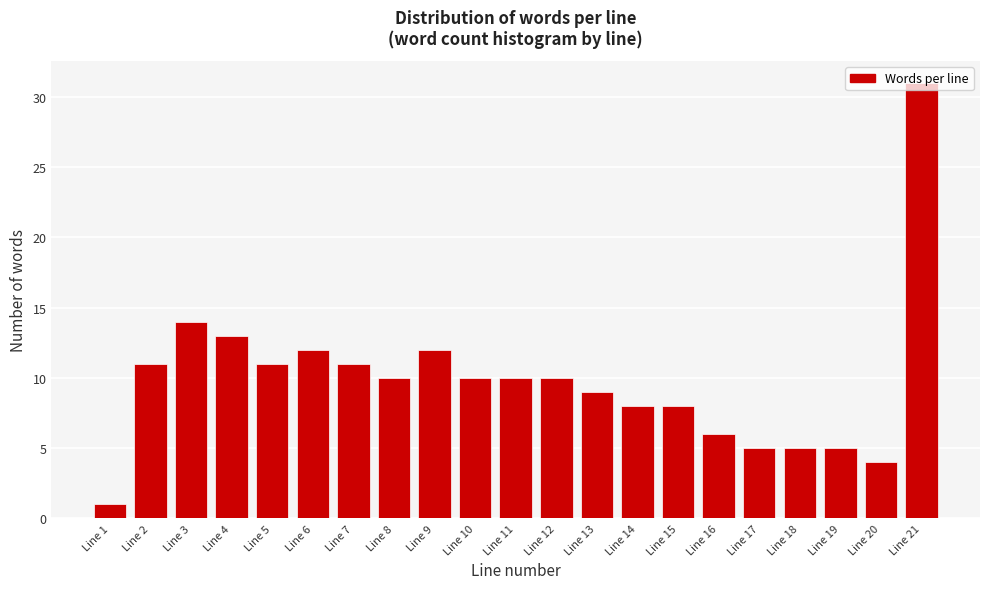

What is the height of the bar covering 17.5 to 18.5 on the x-axis? The values are not printed on the chart, so give them approximately, as read against the axis.

5